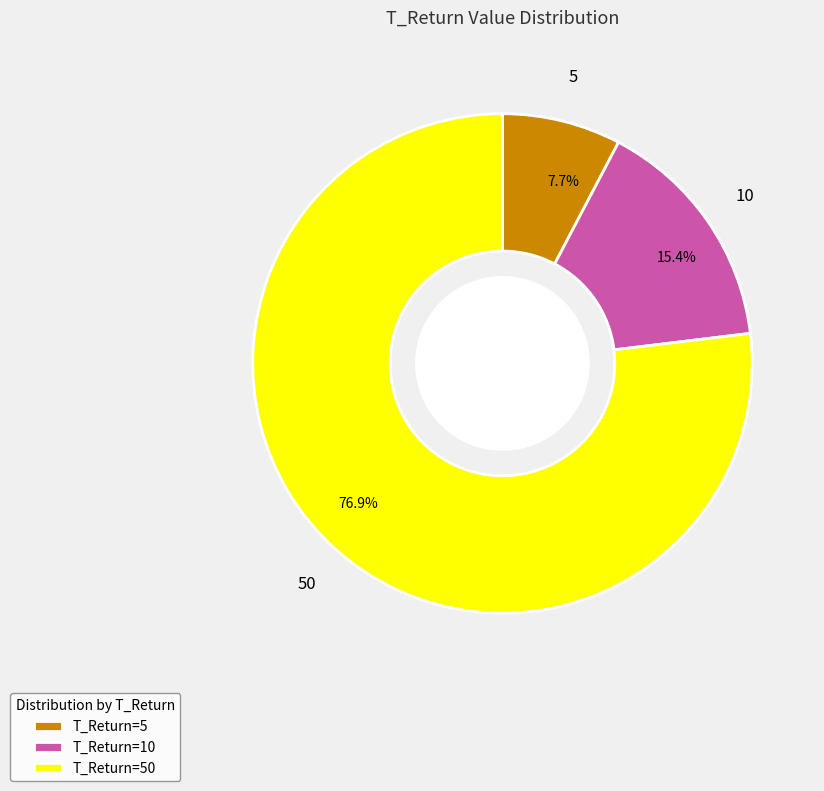

Rank the categories by value from lowest to highest.

T_Return=5, T_Return=10, T_Return=50